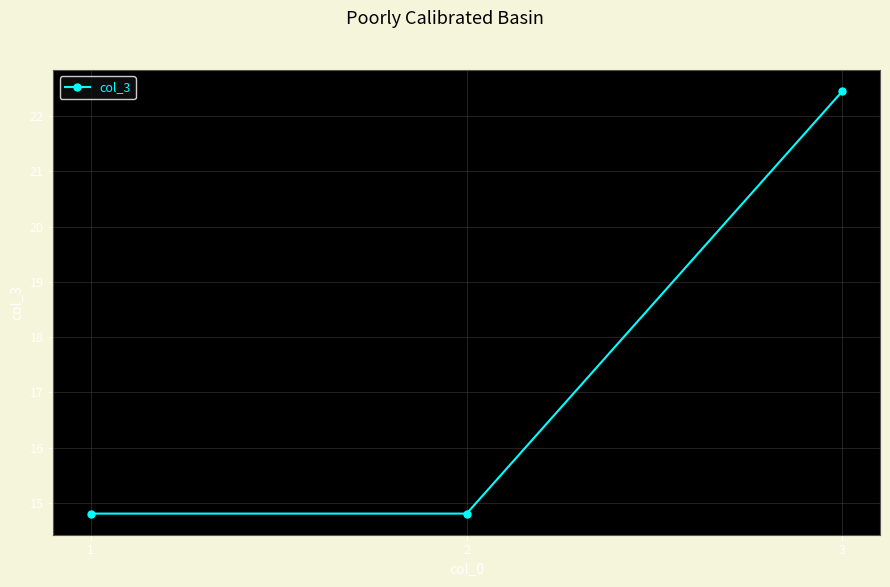

The chart shows a value of 14.8 at 2. True or false?

True